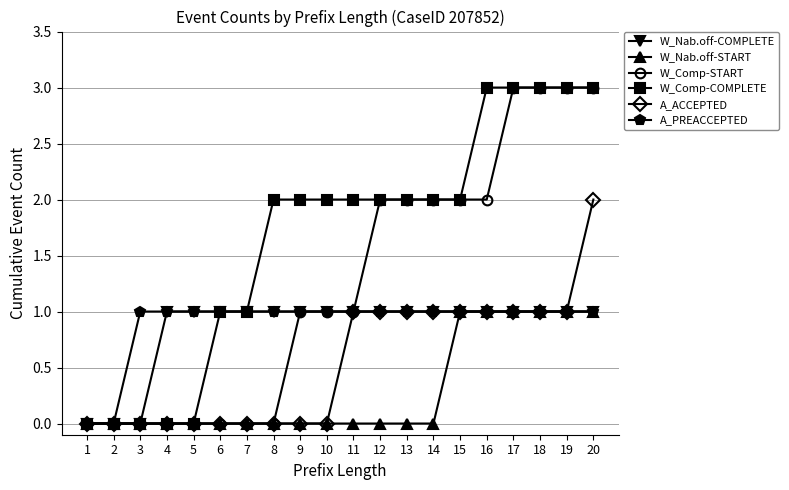

What is the greatest value displayed?

3